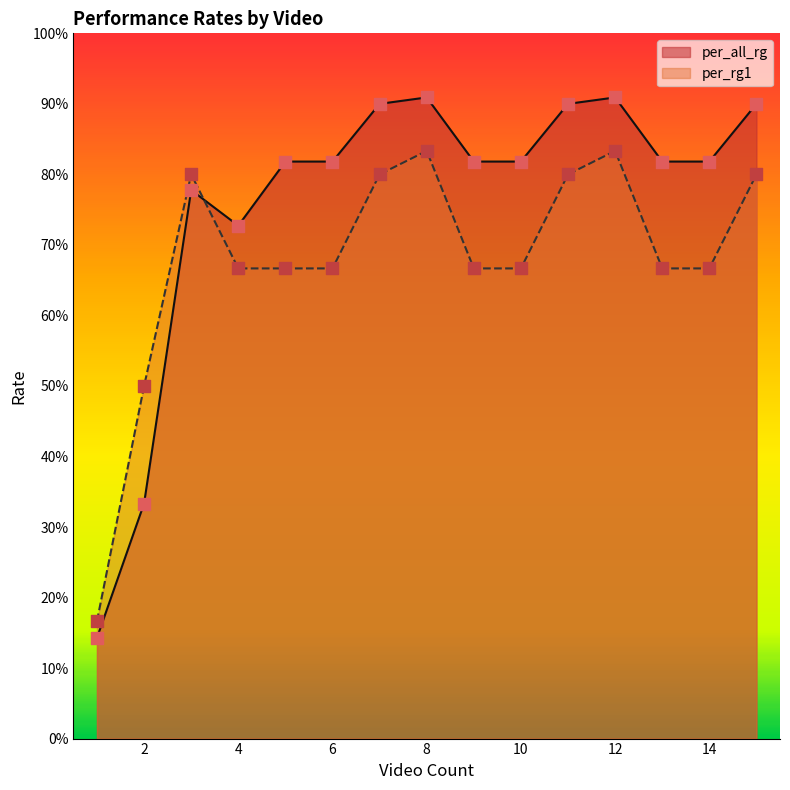

Which series contains the highest Y value?

per_all_rg